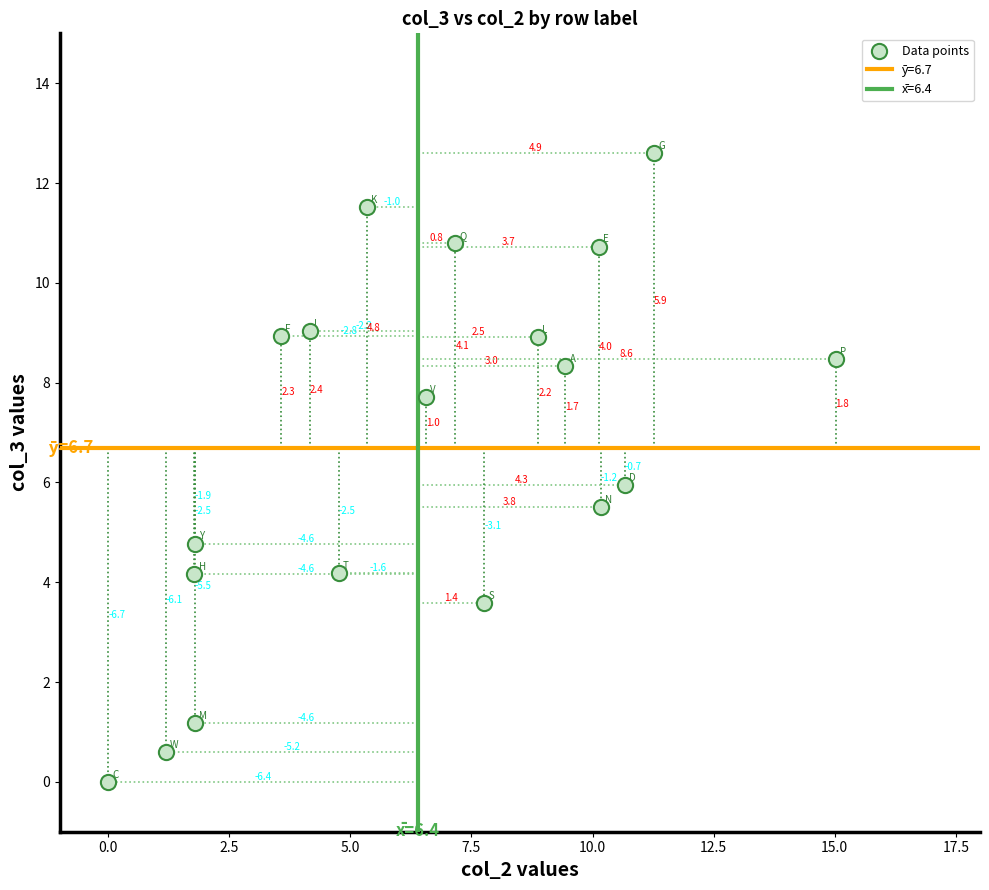

What is the range of X values (max minus min)?

15.0